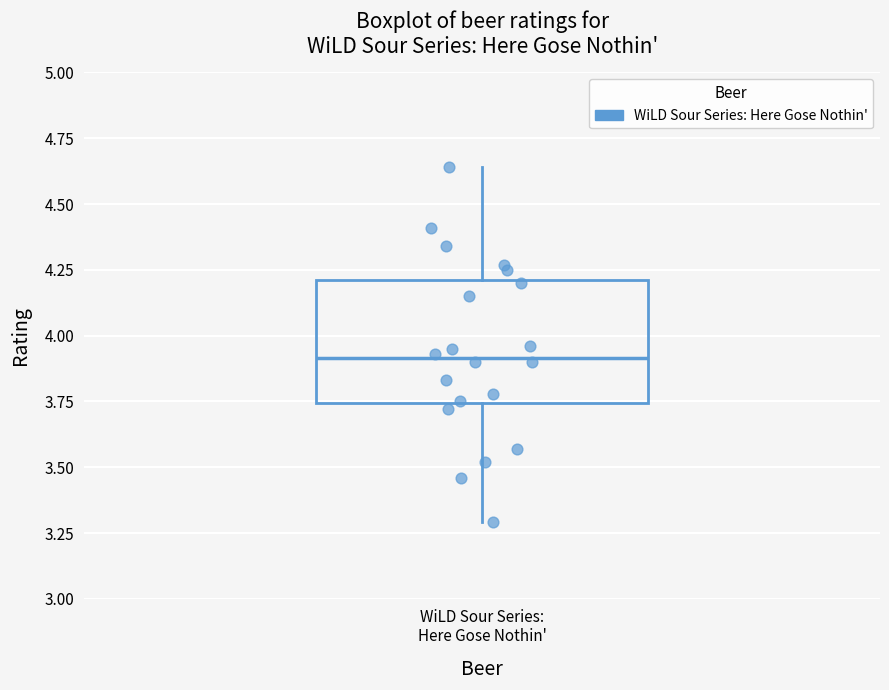

Transcribe this box plot: give where the median line is, the range the box spans, and where the two whiskers end, as read against the y-axis. The values are not printed on the chart, so give them approximately, as read against the axis.

median 3.90, box 3.75 to 4.20, whiskers 3.30 to 4.65